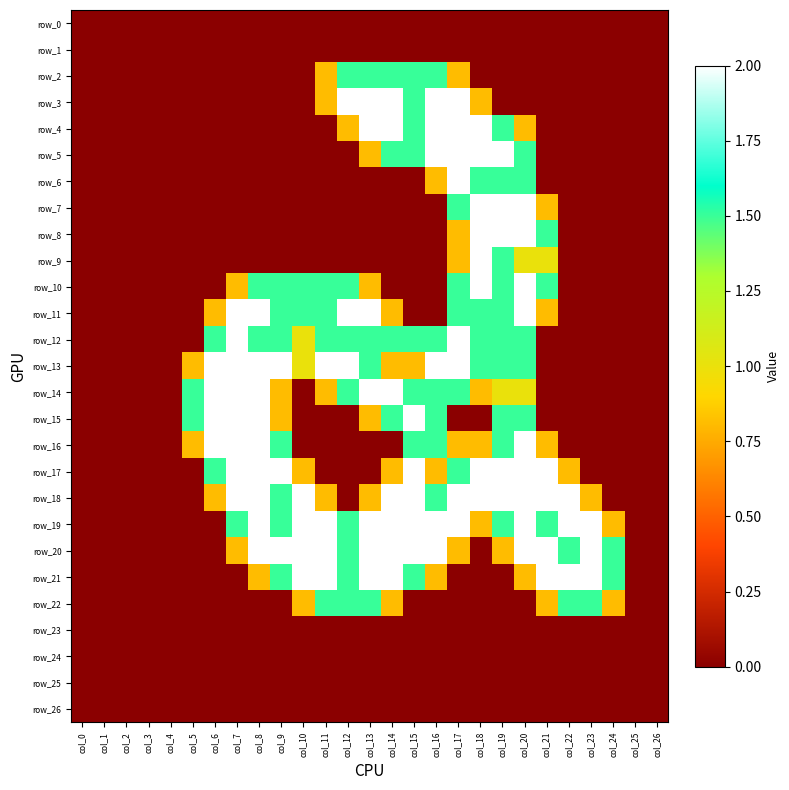

The value of row_19 at col_16 is 1.2. True or false?

False